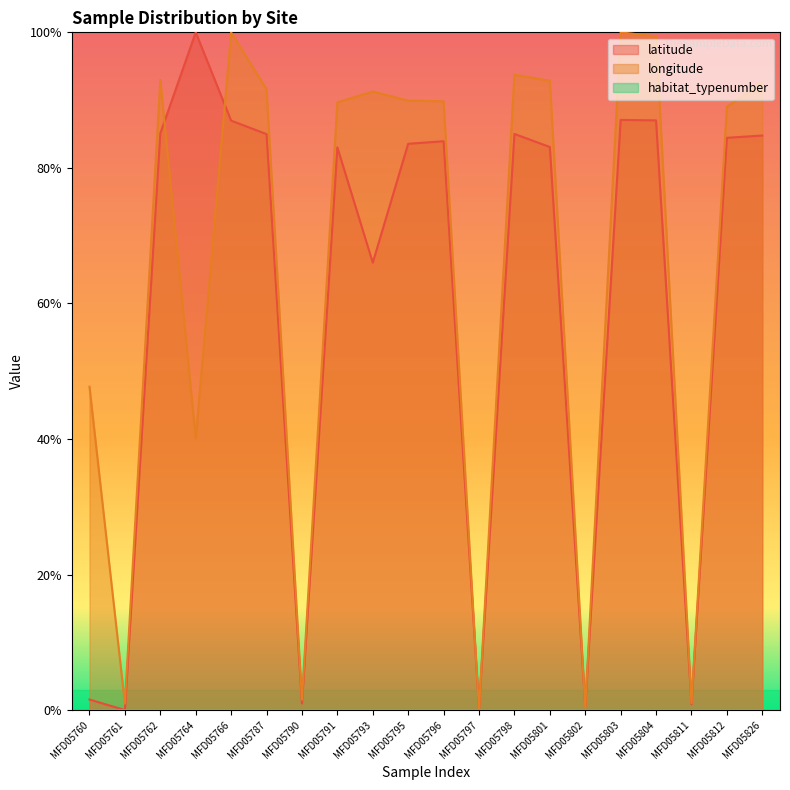

Which series has the largest range (max minus min)?

latitude